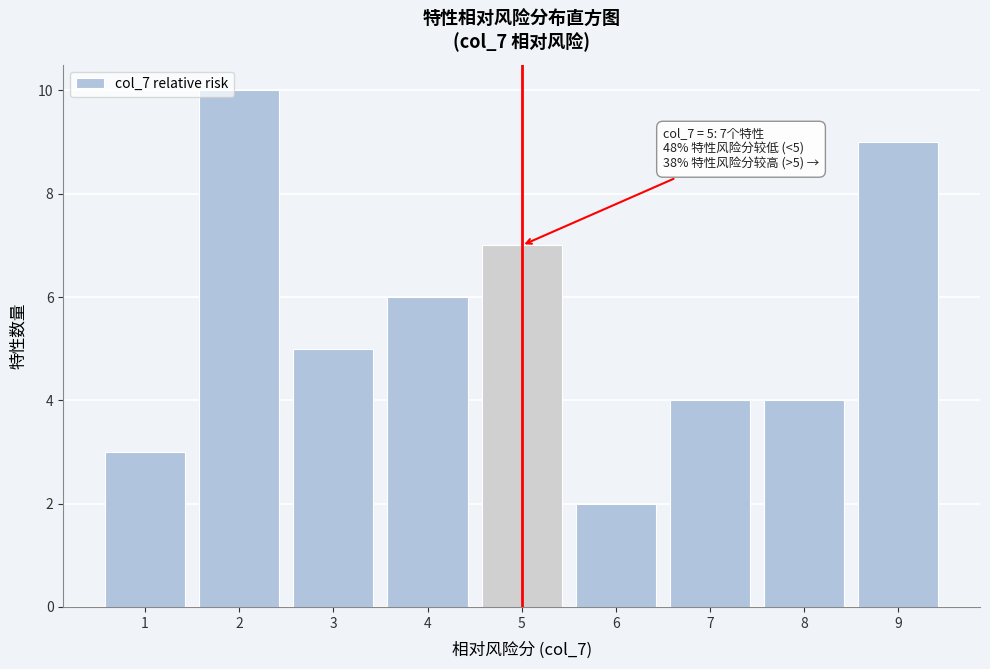

Which range on the x-axis has the tallest bar?

1.5 to 2.5